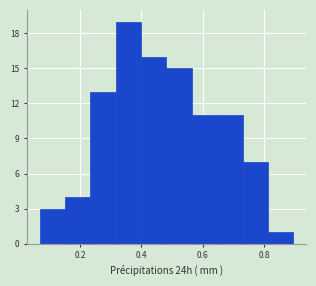

What is the height of the bar covering 0.64 to 0.74 on the x-axis? Neither the bar edges nor the heights are printed on the chart, so give them approximately, as read against the axes.

11